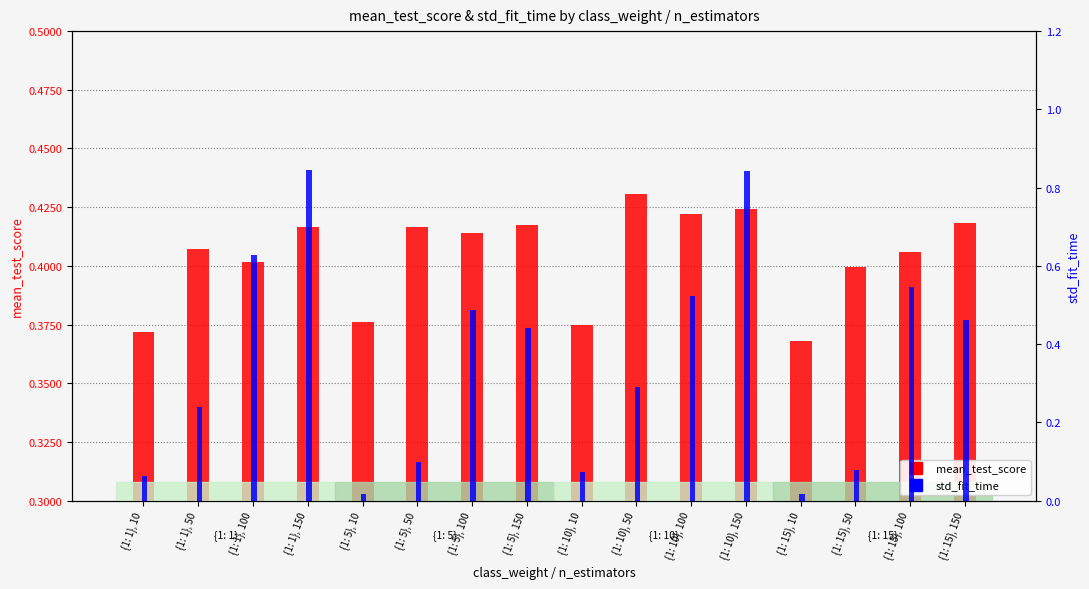

Which series changed the most between {1: 15}, 10 and {1: 15}, 100?

std_fit_time